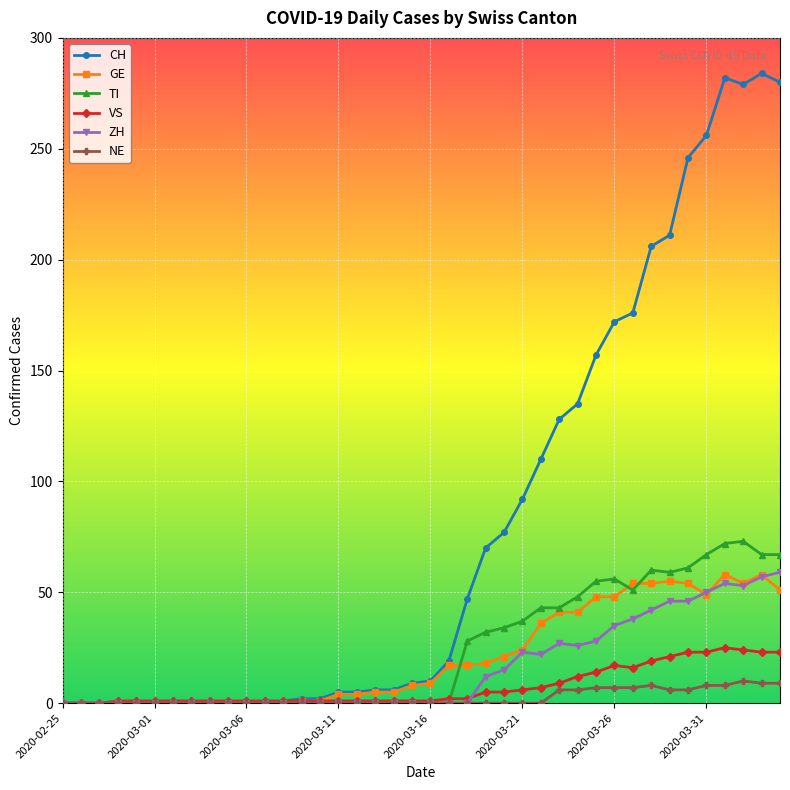

True or false: GE has more than 1 points higher than both neighbors.

True